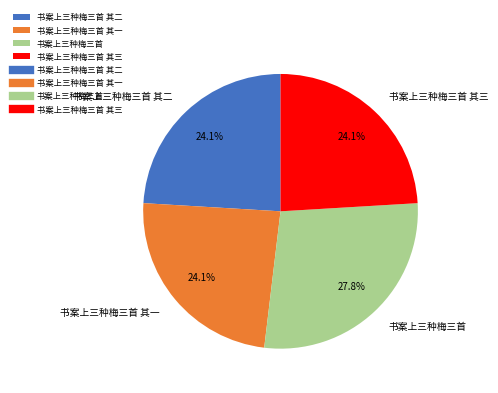

Approximately how many times larger is the value at 书案上三种梅三首 其二 compared to 书案上三种梅三首 其三?

1.0